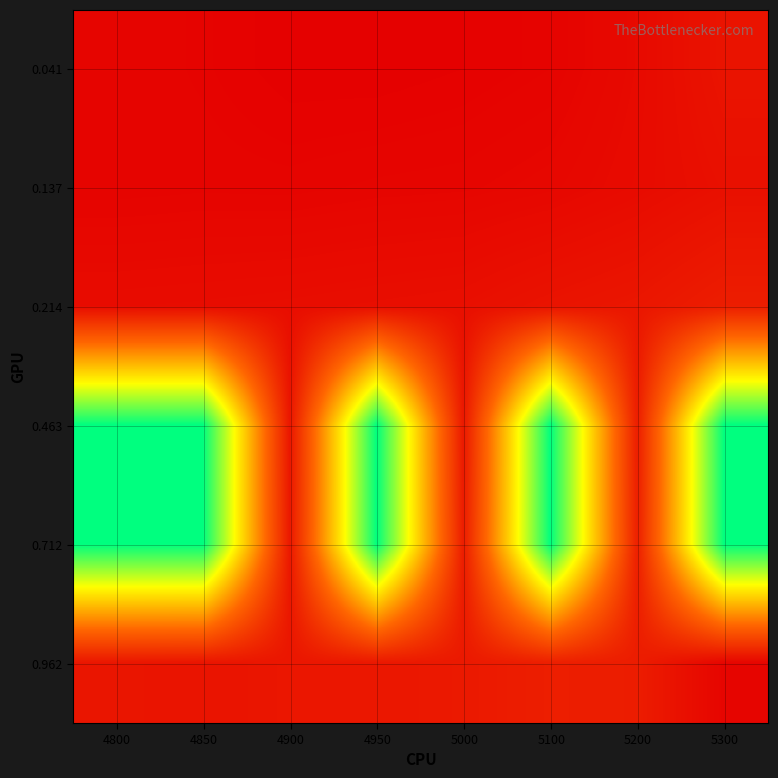

At which category is the sum across all series the highest?

5300